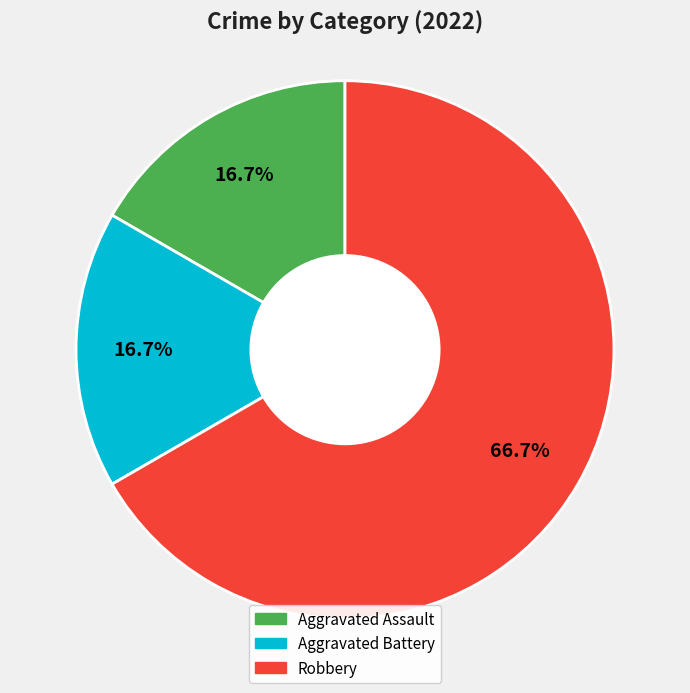

The Robbery slice represents 81% of the pie. True or false?

False